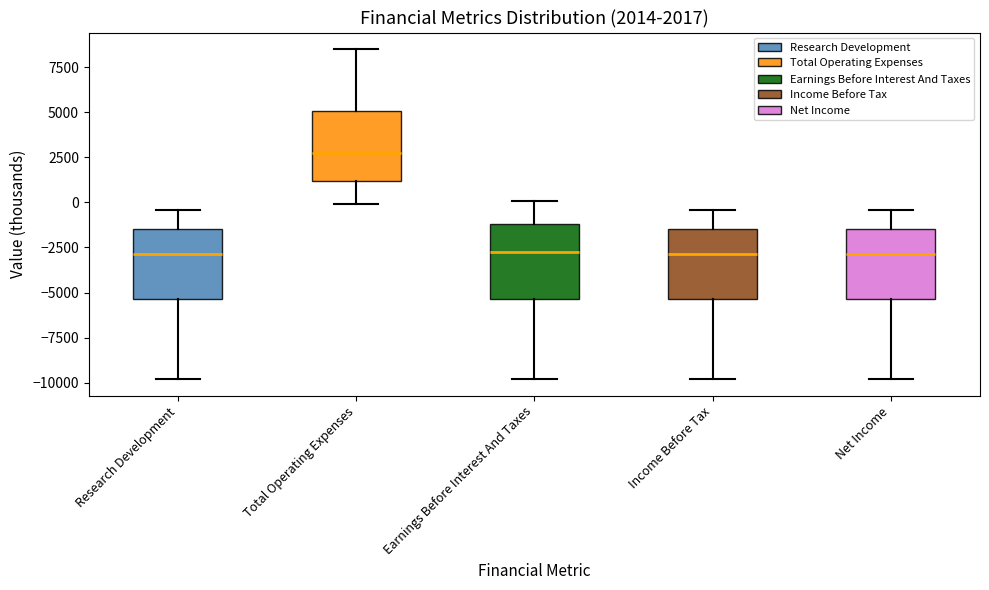

Which box has the highest median line?

Total Operating Expenses